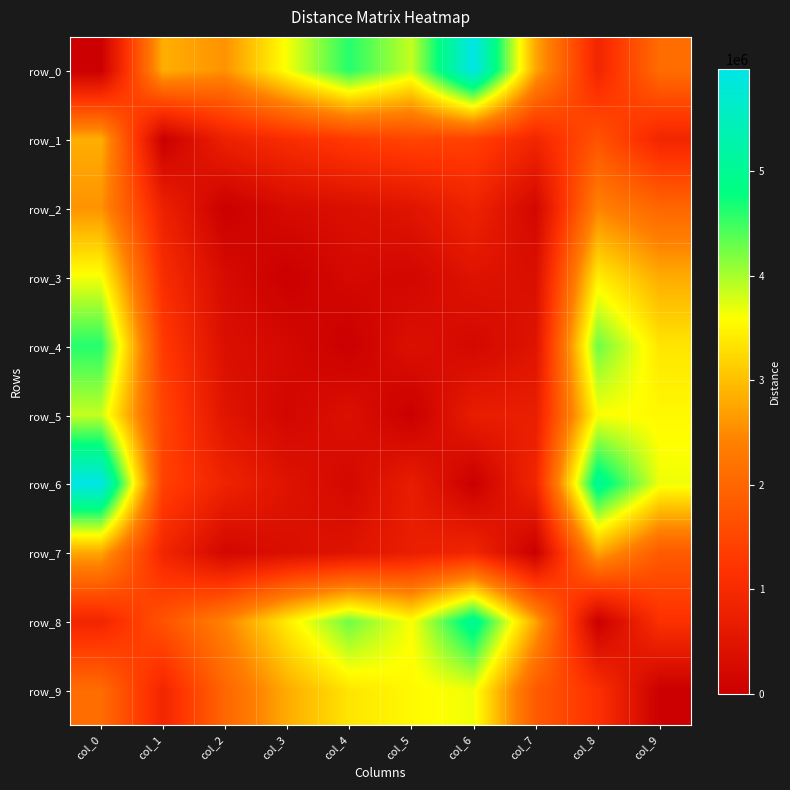

What is the difference between the highest and lowest values at col_5?

3862095.5